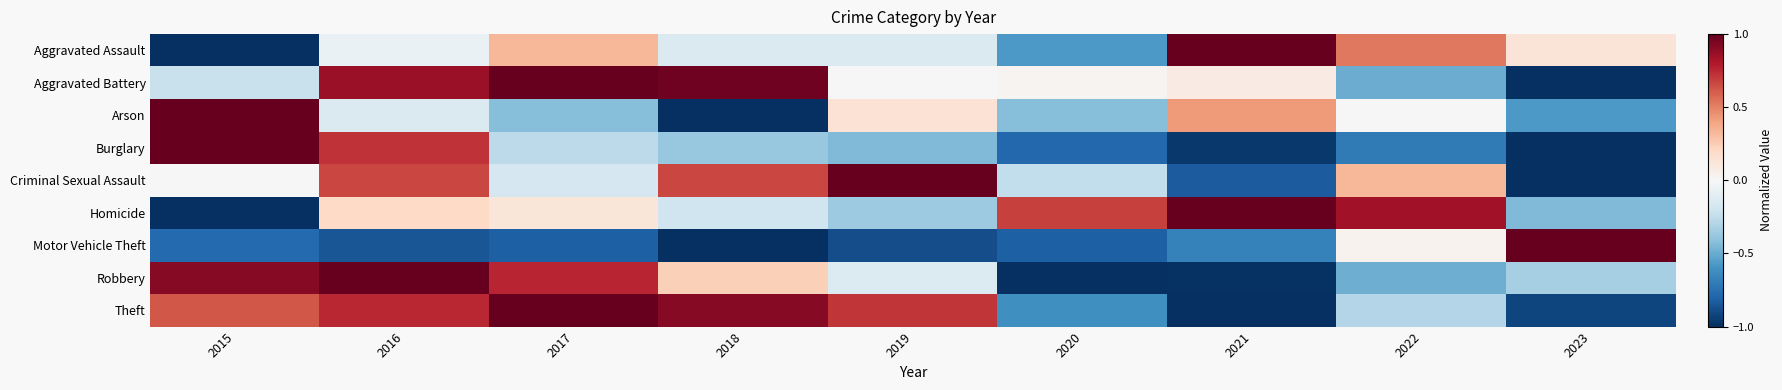

Which series changed the most between 2017 and 2018?

Criminal Sexual Assault